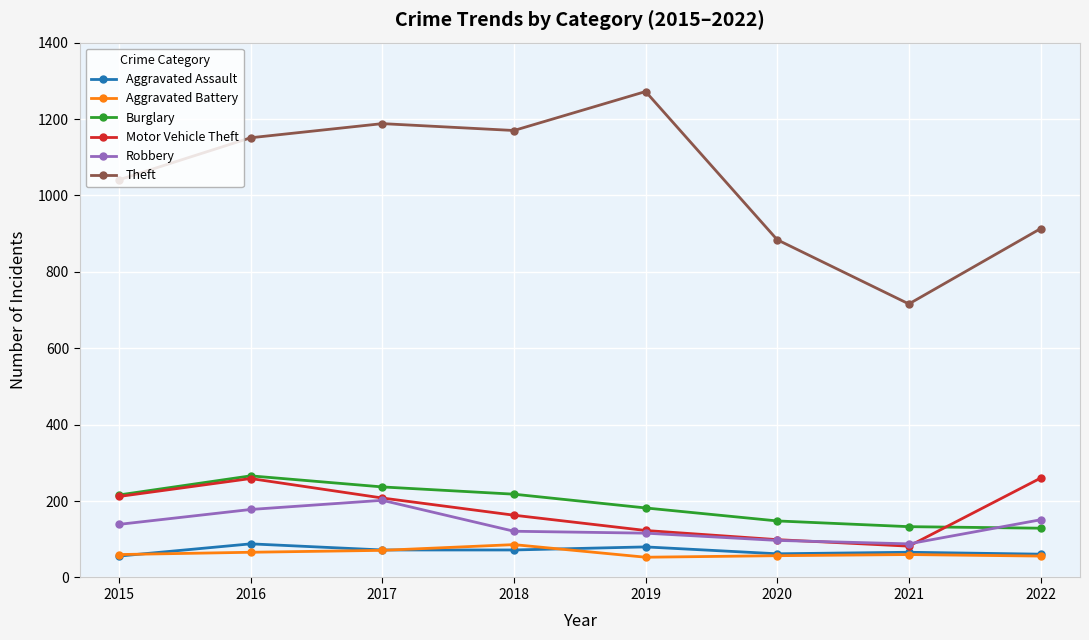

How many lines are shown in the chart?

6